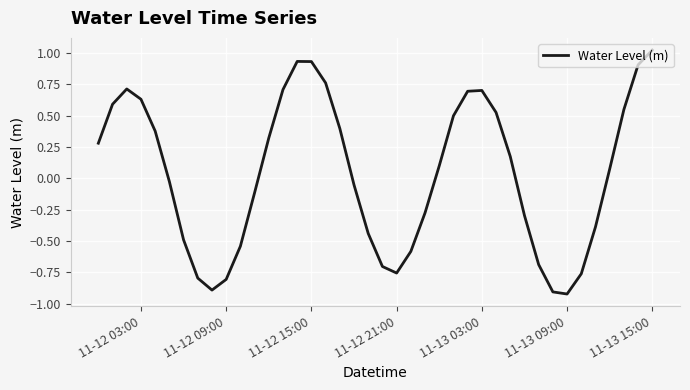

What is the difference between the maximum and minimum values?

1.9